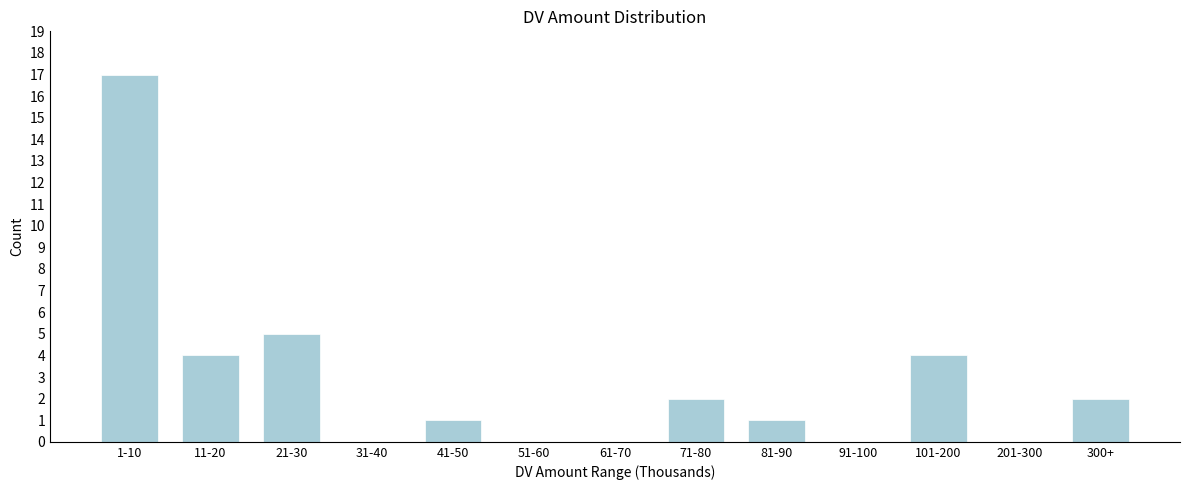

Reading left to right, extract all data points from this chart.

1-10=17	11-20=4	21-30=5	31-40=0	41-50=1	51-60=0	61-70=0	71-80=2	81-90=1	91-100=0	101-200=4	201-300=0	300+=2